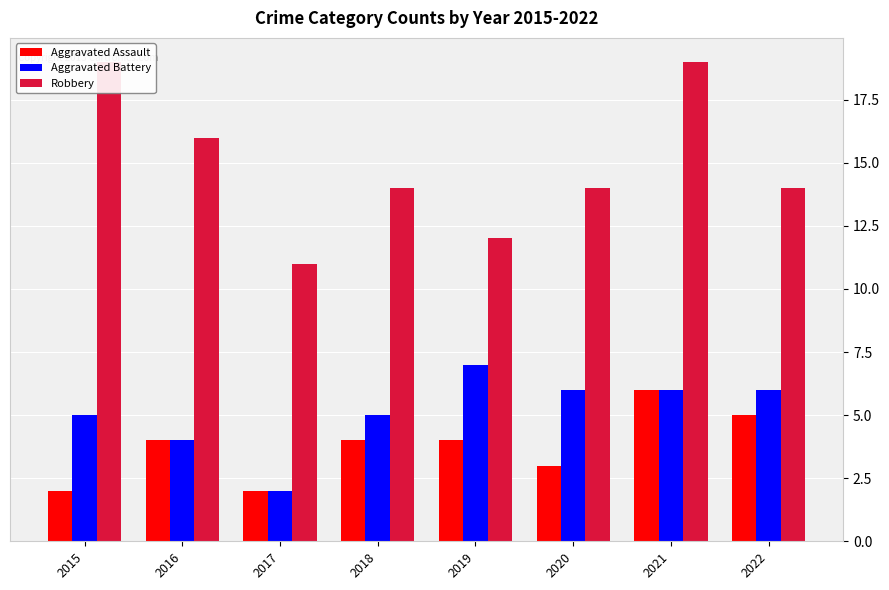

Reading left to right, what are all the values shown in this chart?

Aggravated Assault: 2015=2	2016=4	2017=2	2018=4	2019=4	2020=3	2021=6	2022=5
Aggravated Battery: 2015=5	2016=4	2017=2	2018=5	2019=7	2020=6	2021=6	2022=6
Robbery: 2015=19	2016=16	2017=11	2018=14	2019=12	2020=14	2021=19	2022=14